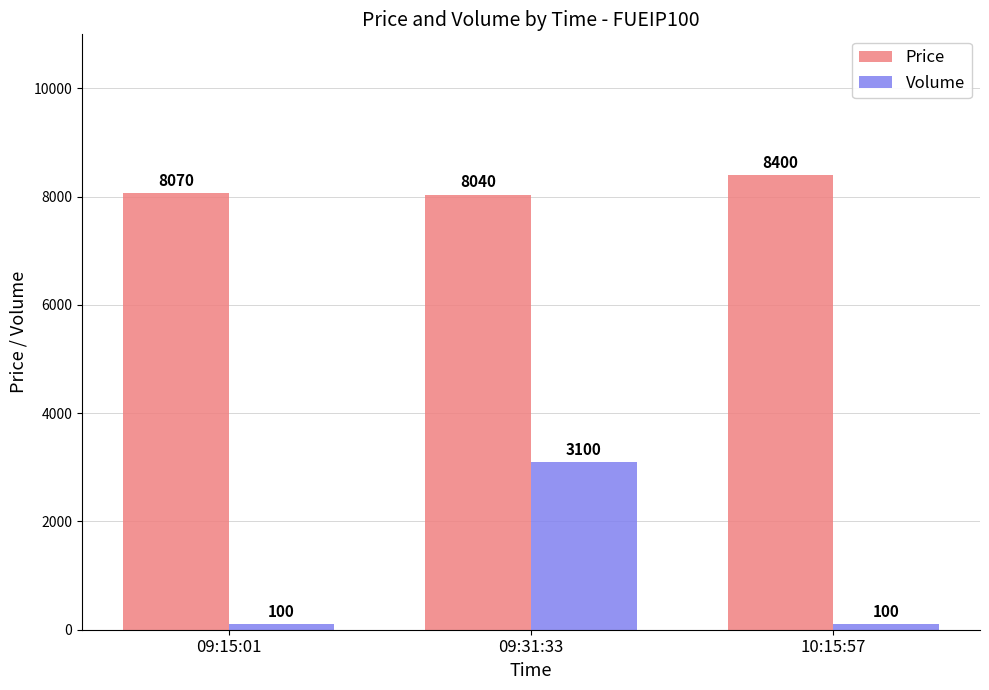

What is the minimum value for Price?

8040